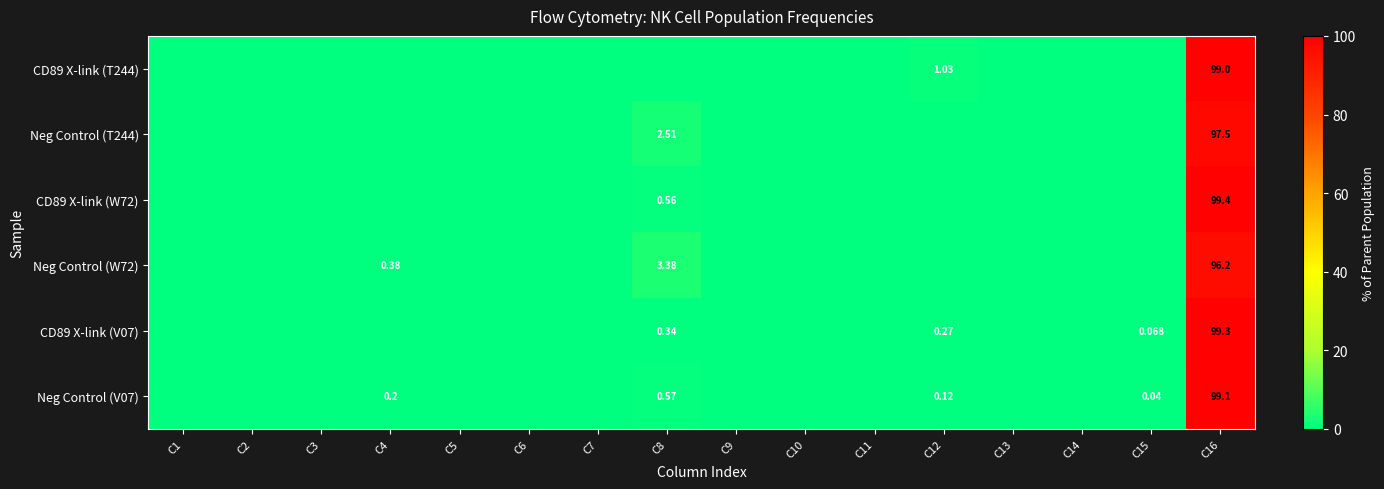

Is the value of CD89 X-link (W72) at C15 greater than the value of Neg Control (W72) at C14?

No